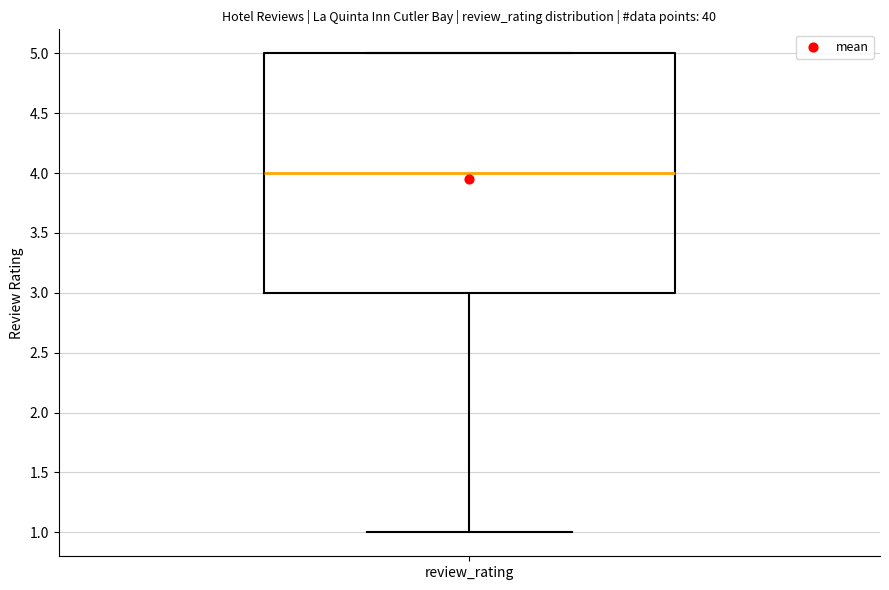

Transcribe this box plot: give where the median line is, the range the box spans, and where the two whiskers end, as read against the y-axis. The values are not printed on the chart, so give them approximately, as read against the axis.

median 4, box 3 to 5, whiskers 1 to 5